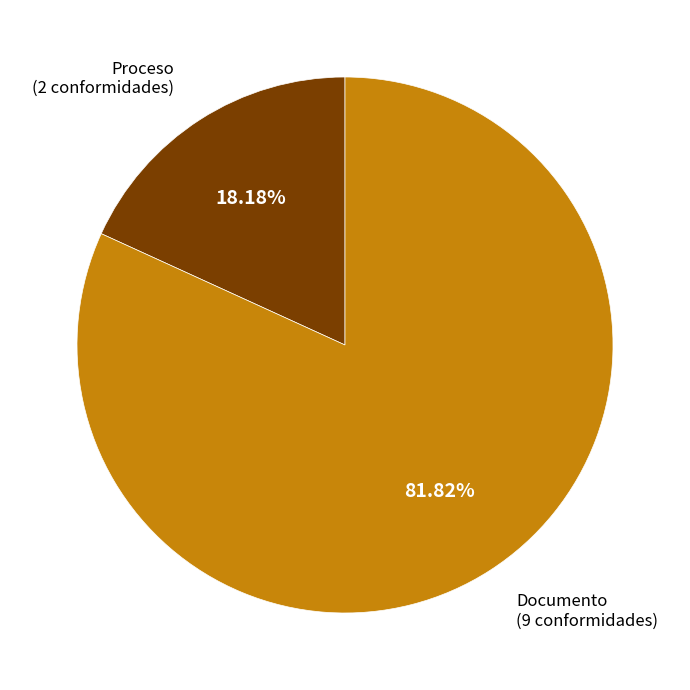

What is the smallest slice in the pie chart?

Proceso